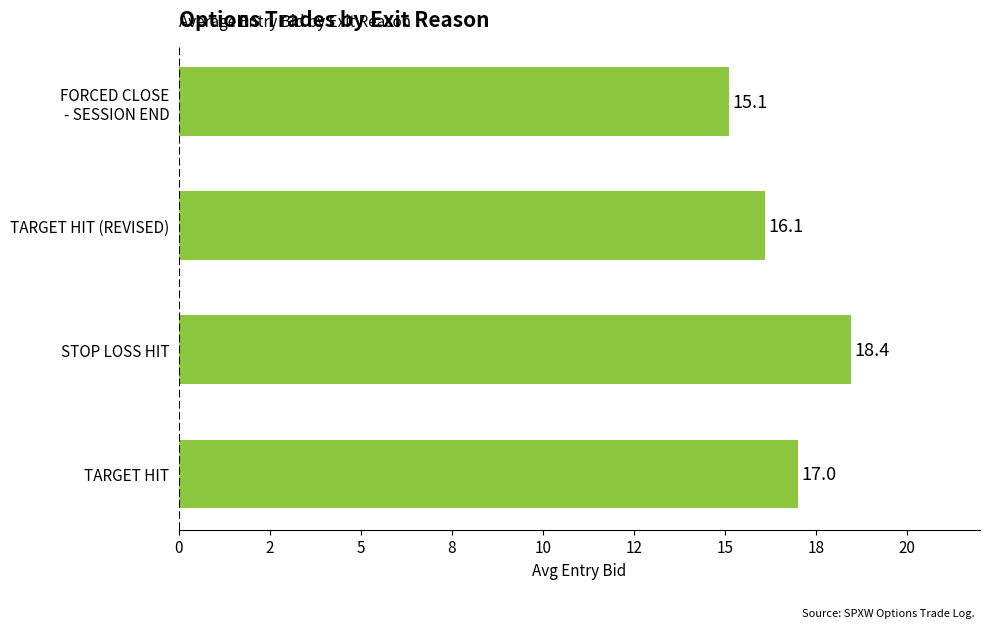

Where does the data first go above 17?

STOP LOSS HIT